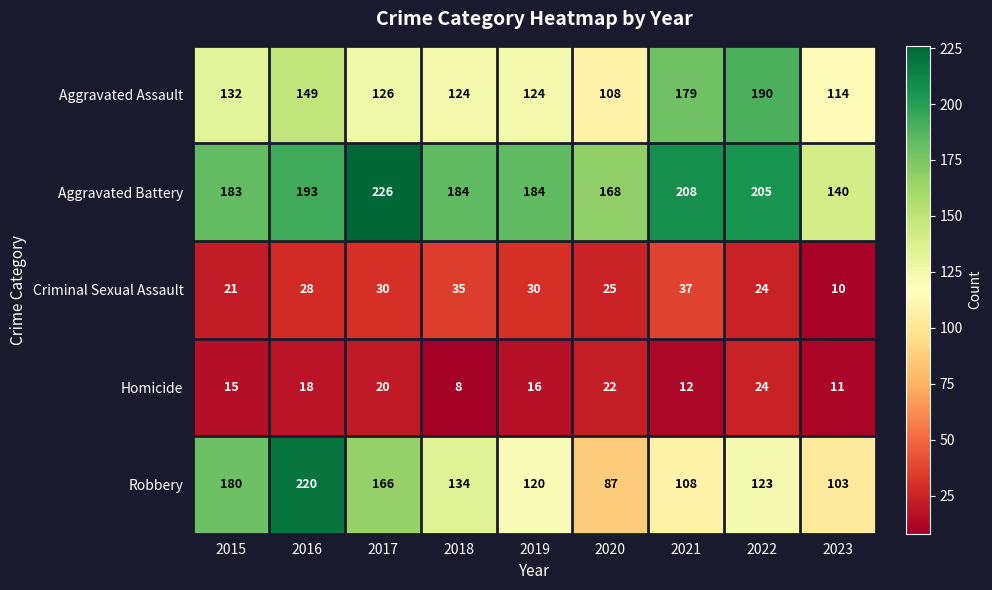

The value of Aggravated Assault at 2022 is 60. True or false?

False